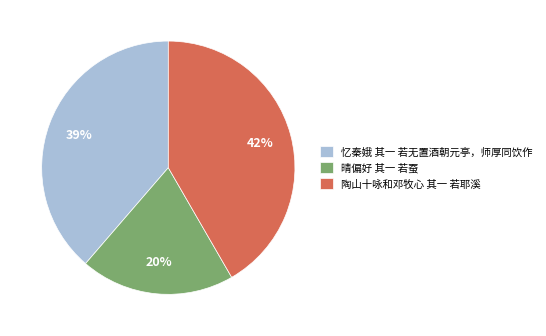

To the nearest percent, what is the average slice percentage?

33%